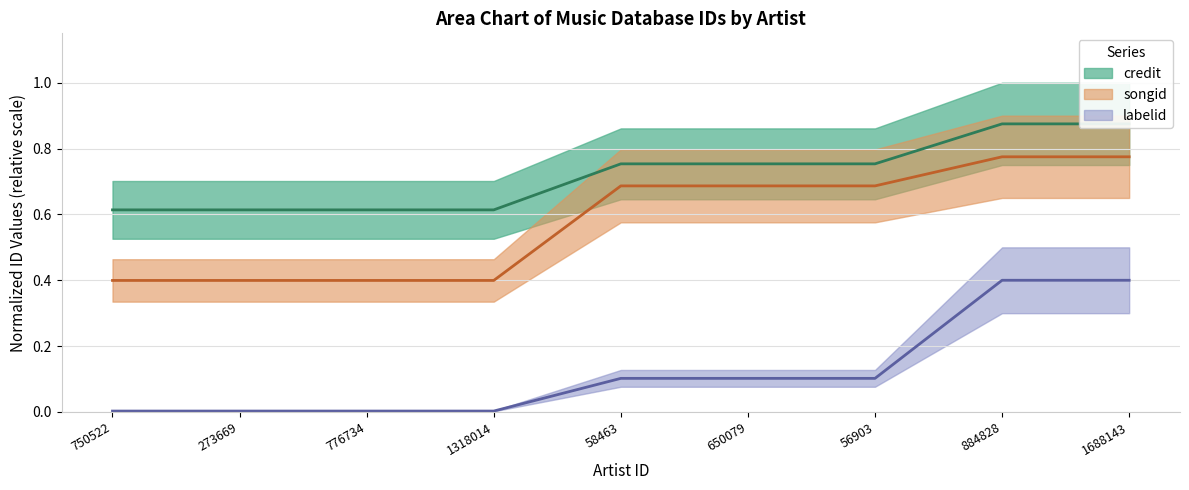

At 750522, list the series in order from largest to smallest.

credit, songid, labelid